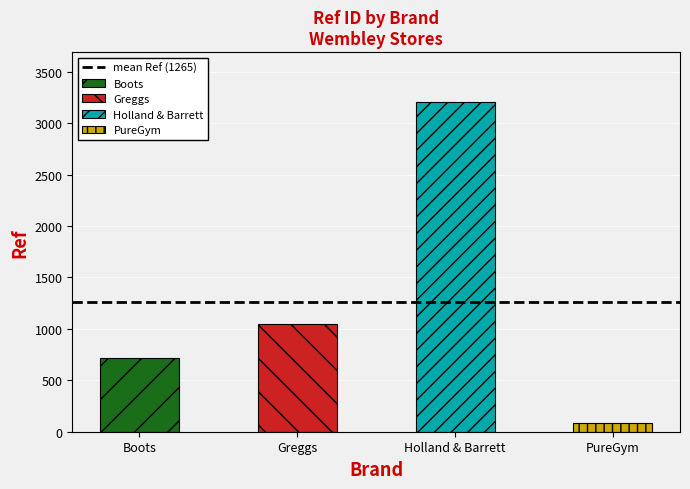

Does the chart contain stacked bars?

No